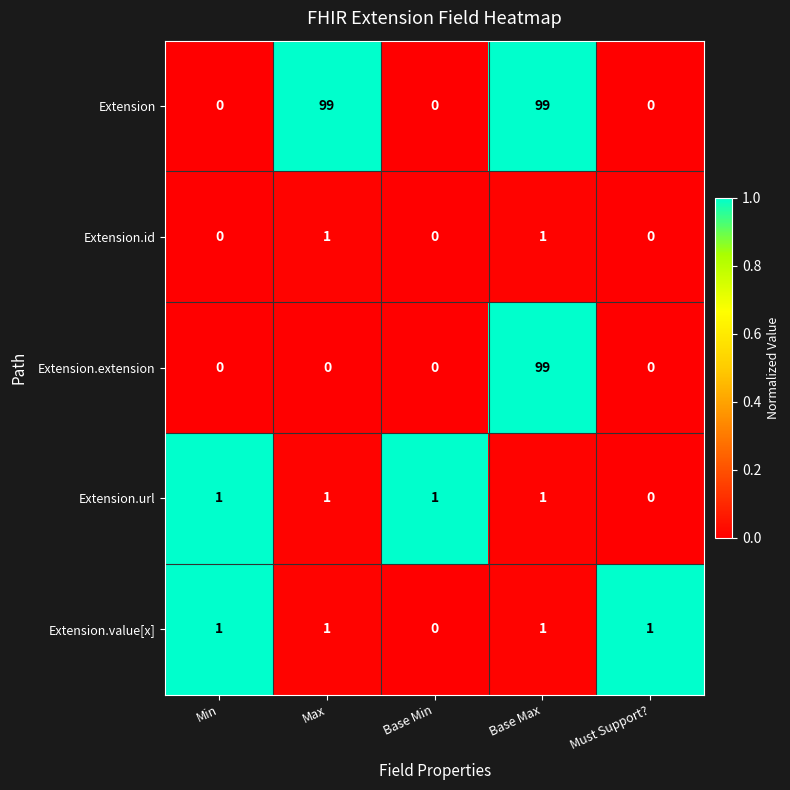

How many Extension.url values are between 1 and 2?

4